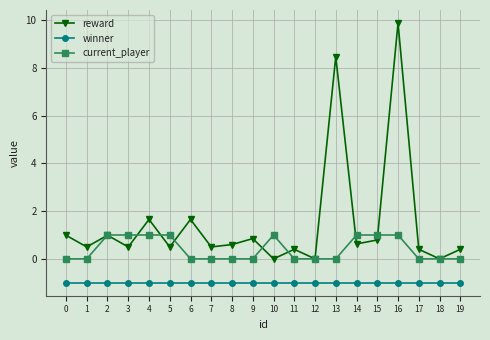

True or false: winner and reward cross at least once.

False